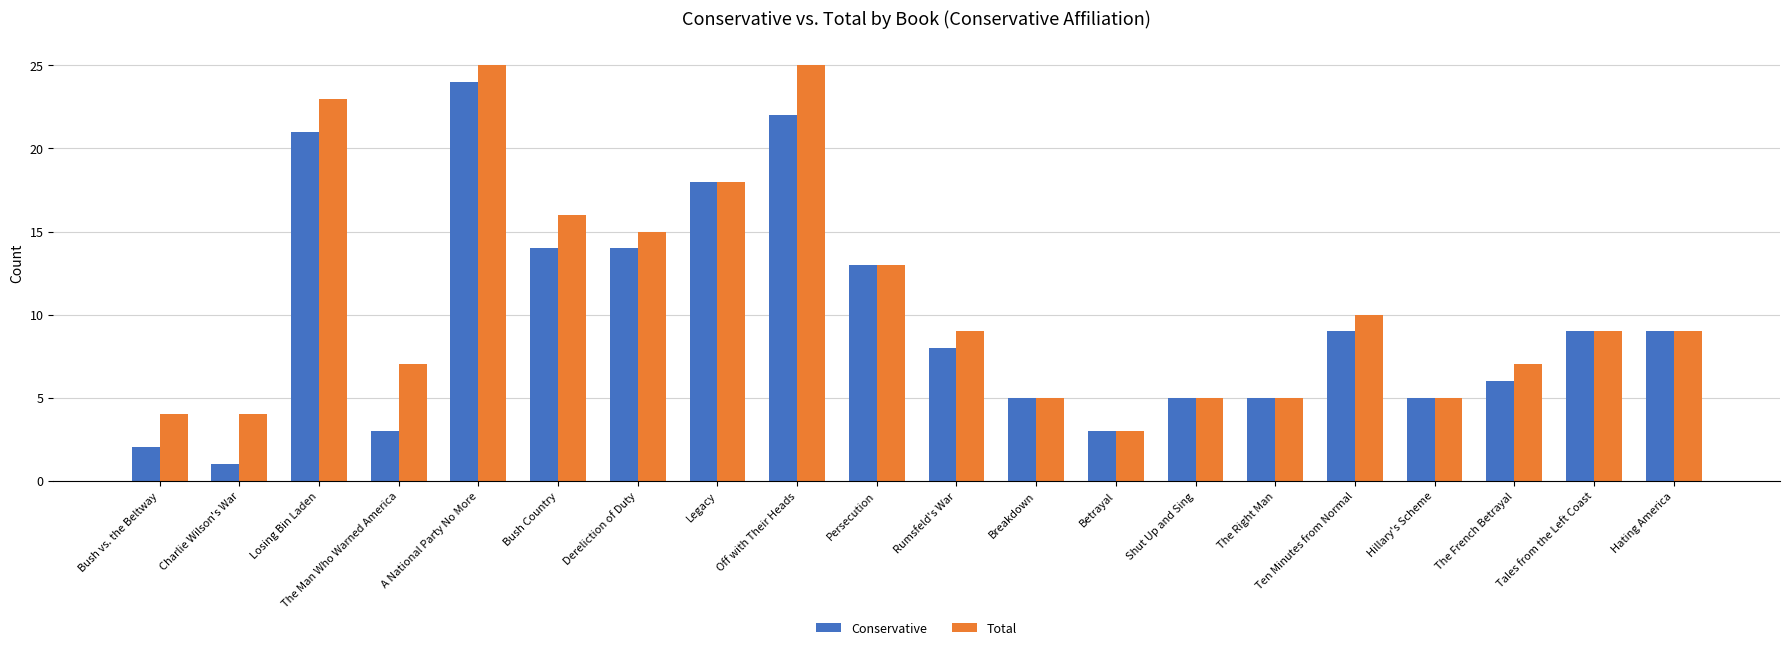

Which series has the widest spread of values?

Conservative